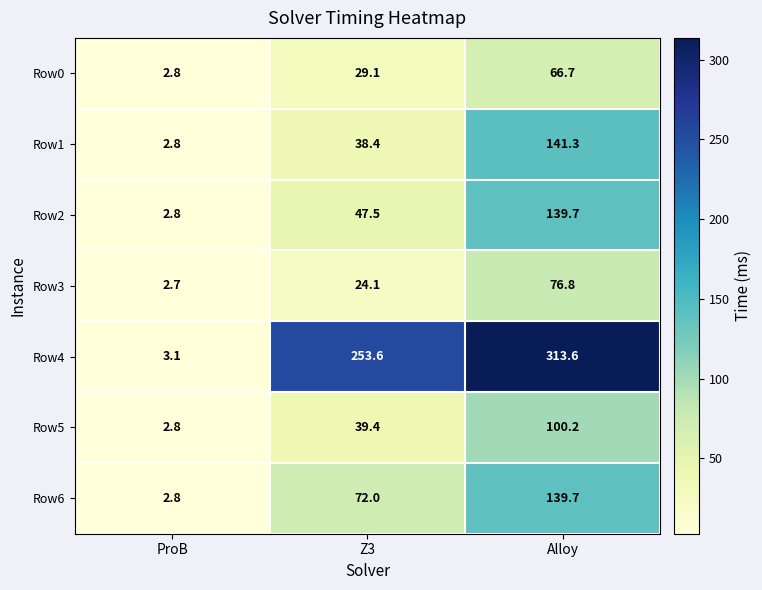

Where does the Row4 series first go above 253?

Z3